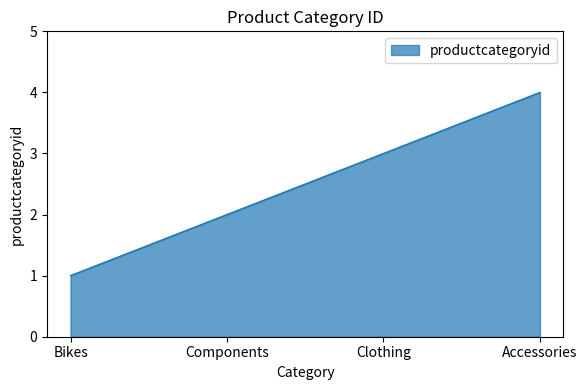

What position from the left is Clothing?

3